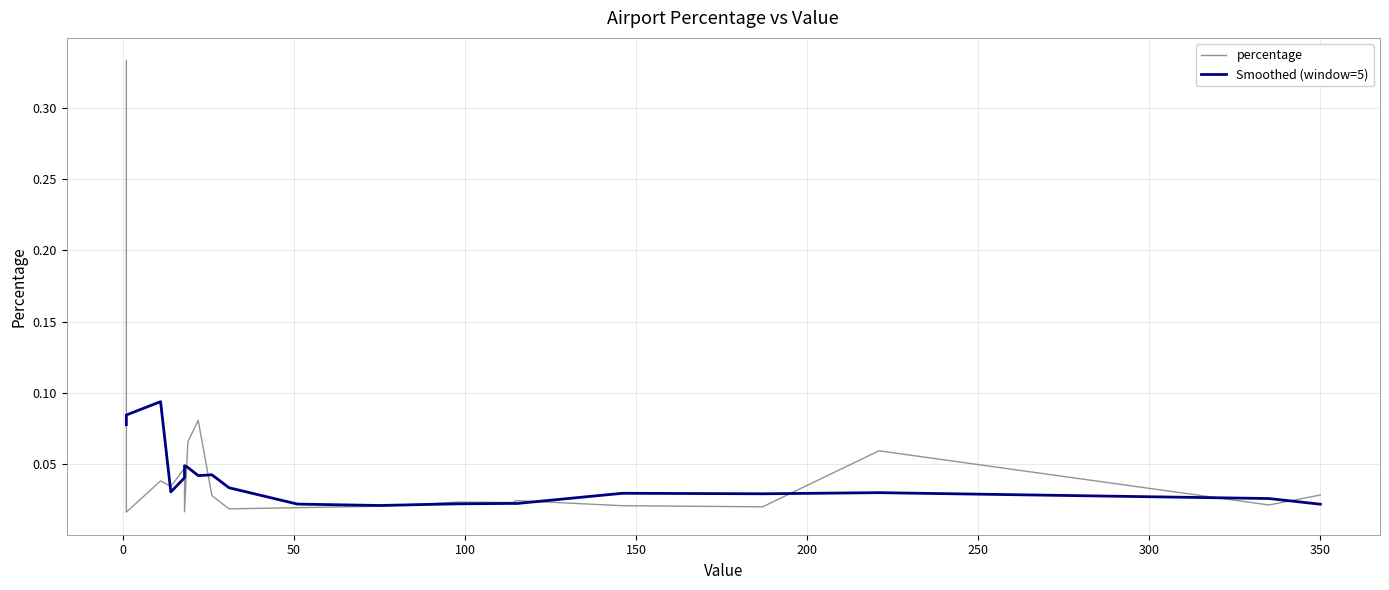

Which series ends up on top after the final intersection of Smoothed (window=5) and percentage?

percentage